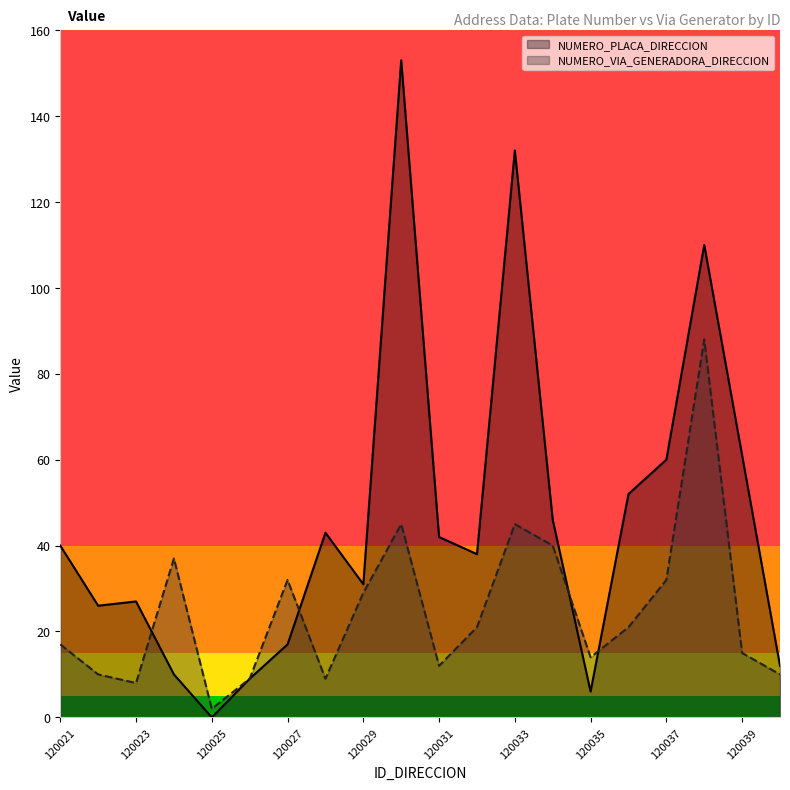

After their last crossing, which series has the higher values: NUMERO_PLACA_DIRECCION or NUMERO_VIA_GENERADORA_DIRECCION?

NUMERO_PLACA_DIRECCION